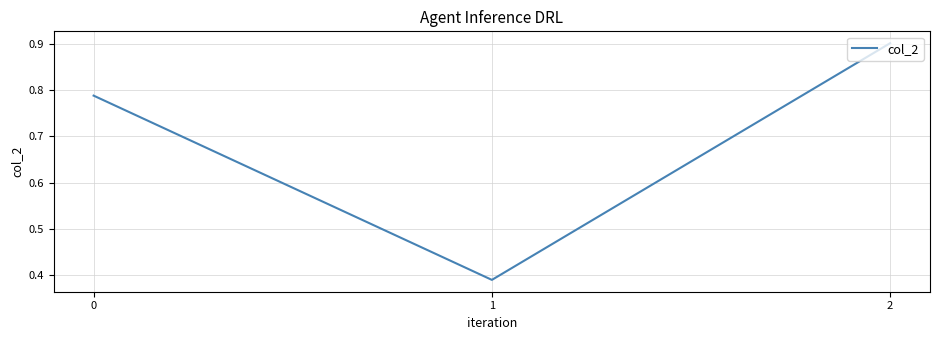

List the labels in order of value, largest first.

2, 0, 1